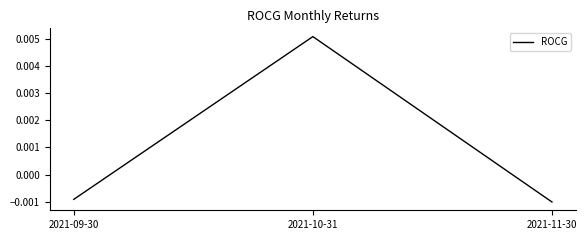

How many values are between 0 and 1?

1